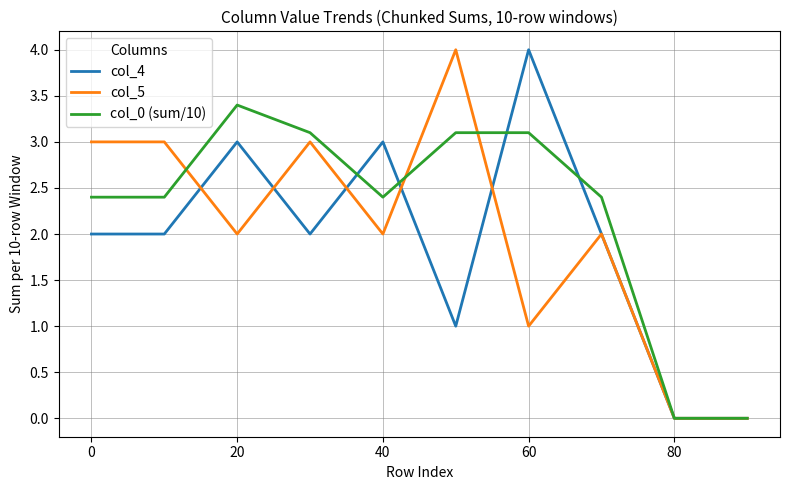

Which series has the largest total across all categories?

col_0 (sum/10)